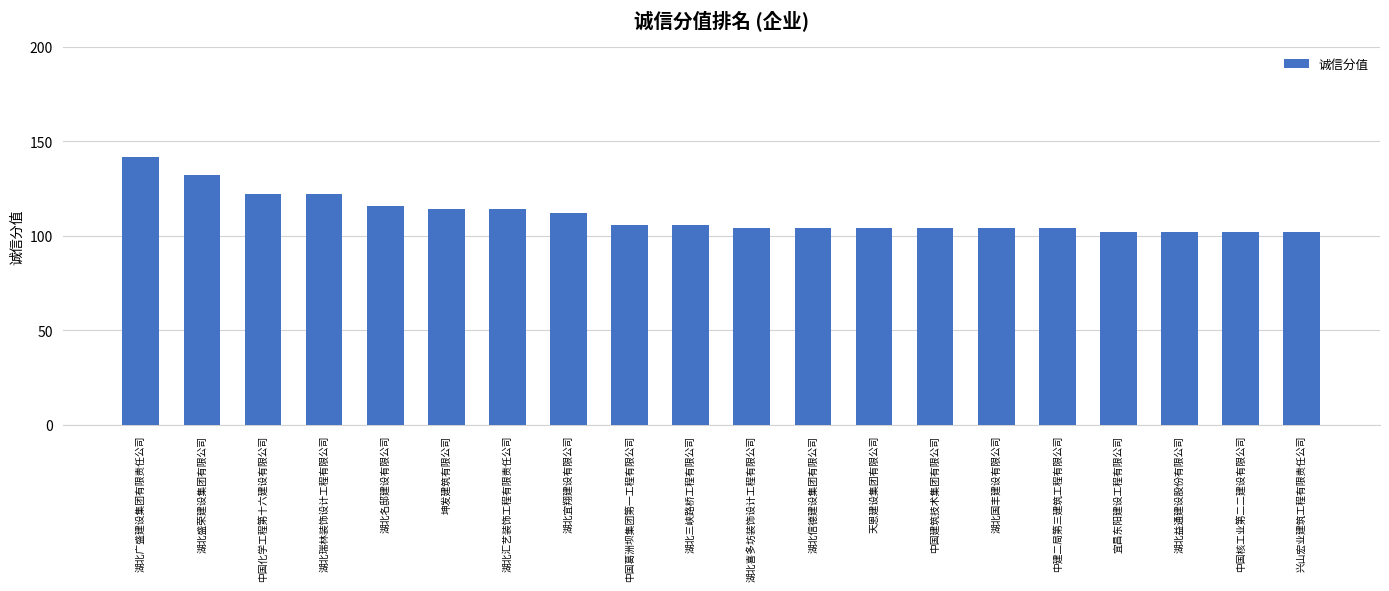

The chart shows a value of 102 at 湖北益通建设股份有限公司. True or false?

True